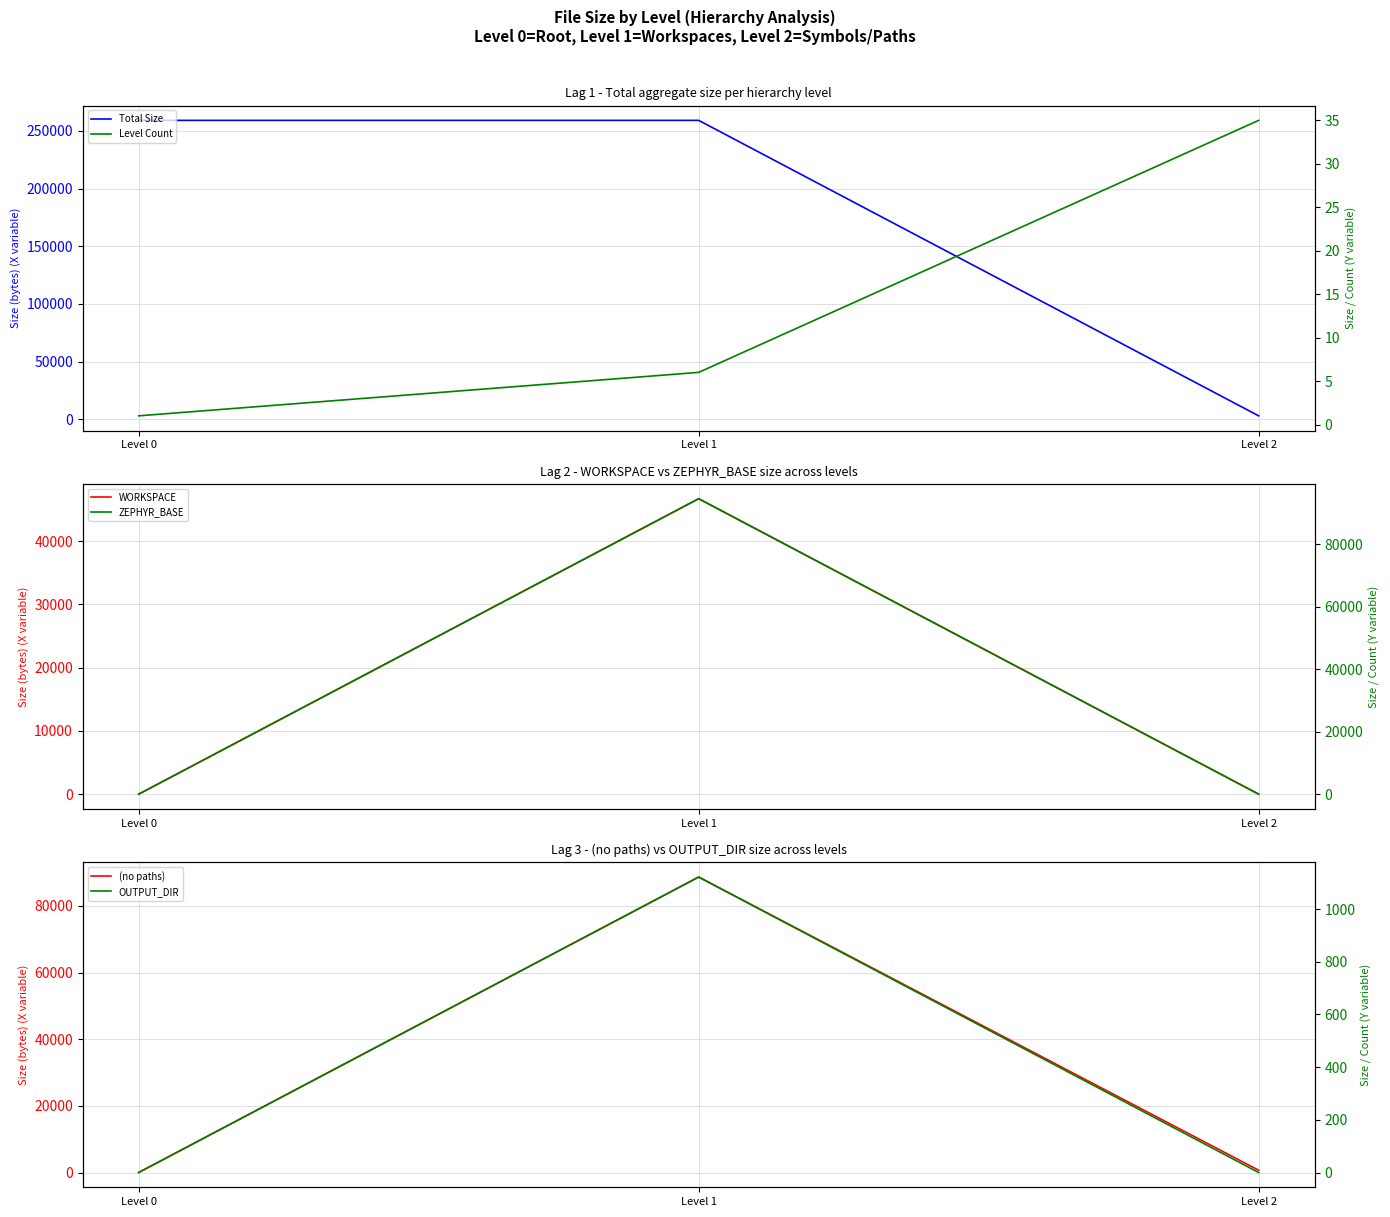

Count the ZEPHYR_BASE values in the range 0 to 94574.

3